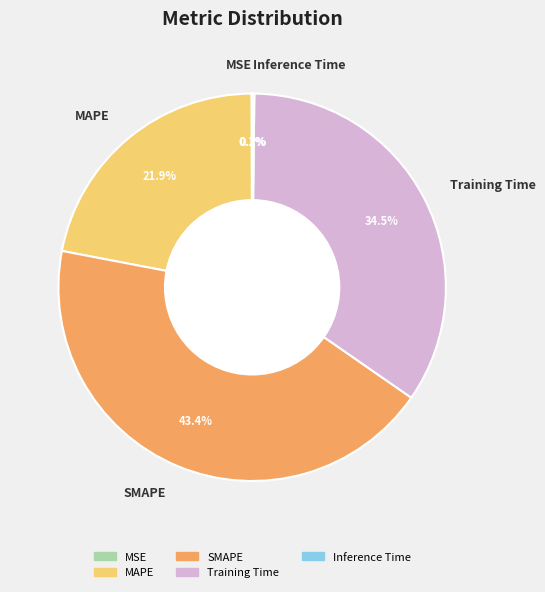

Which has a higher value, Training Time or MAPE?

Training Time